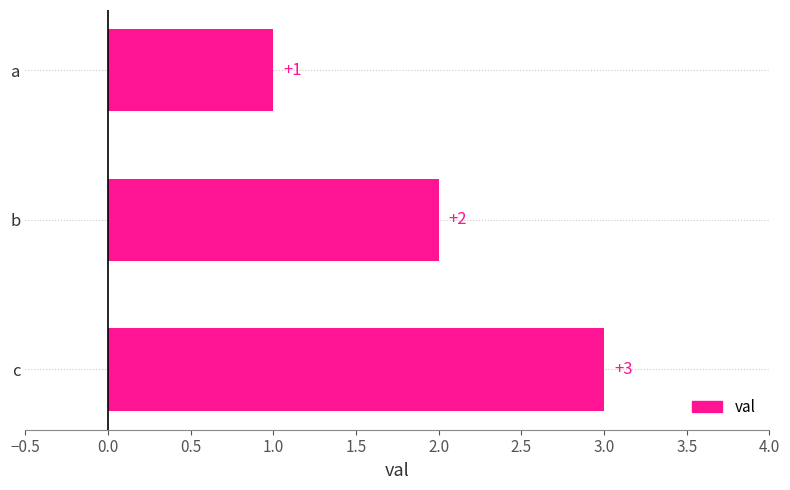

The value at a is 1. True or false?

True